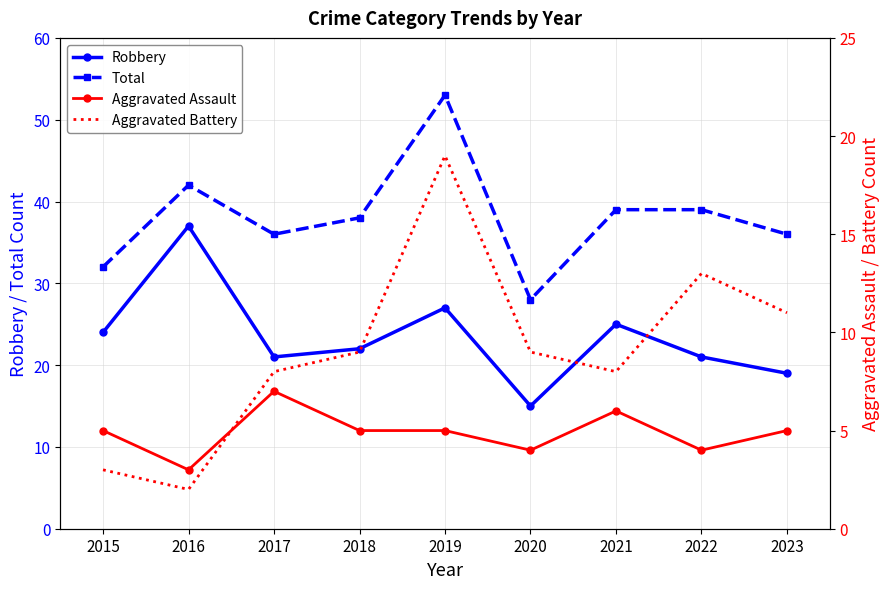

Does the chart have visible grid lines?

Yes